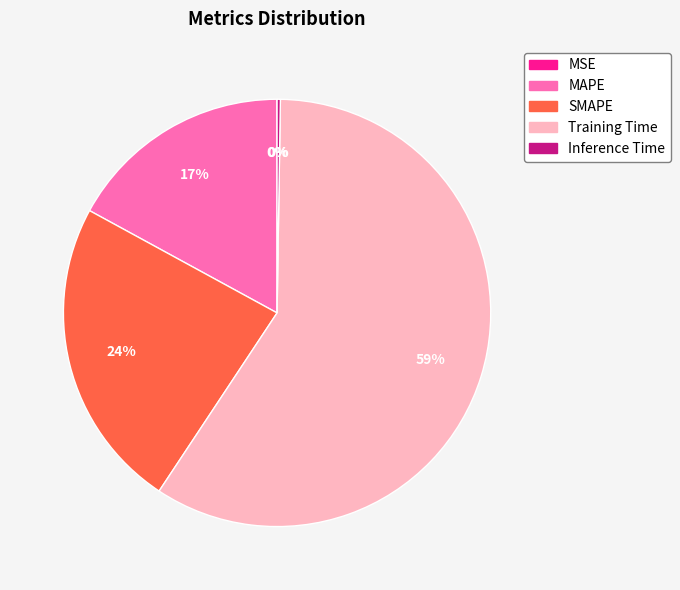

Which category has the biggest portion of the pie?

Training Time